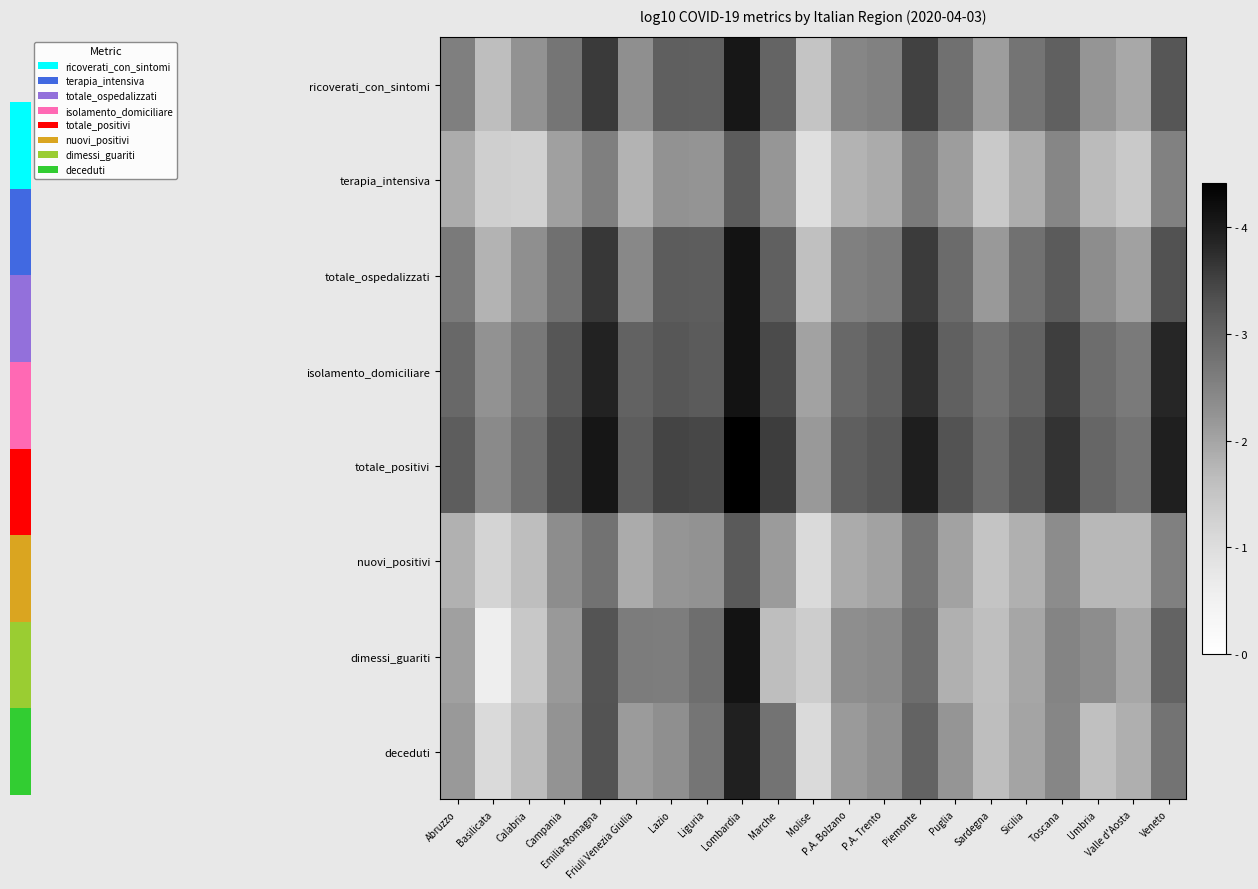

Which label corresponds to the largest value in the chart?

Lombardia